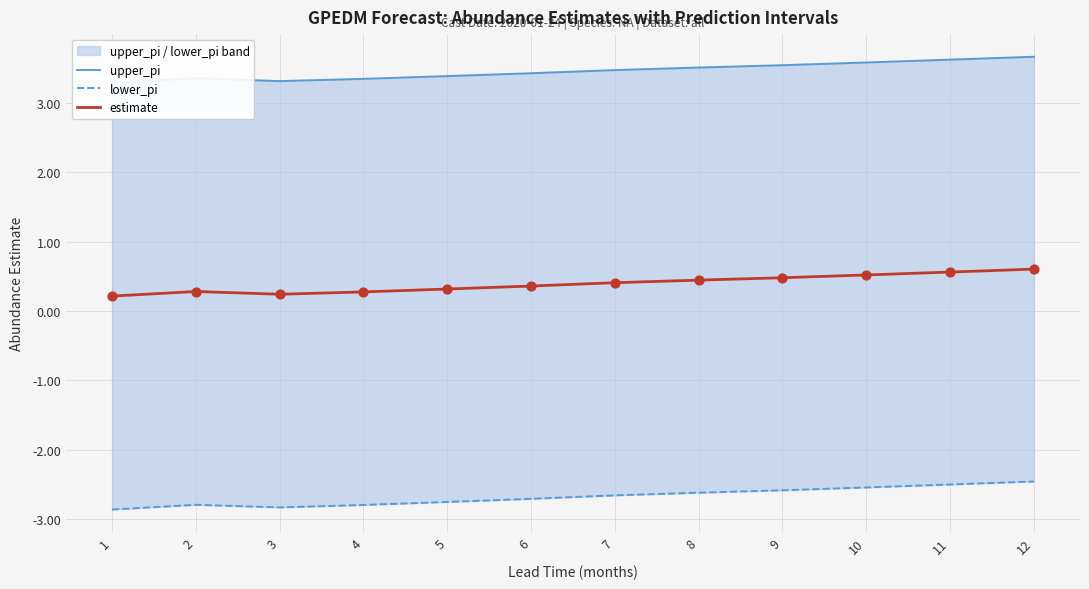

What are all the series names shown in the legend?

upper_pi, lower_pi, estimate